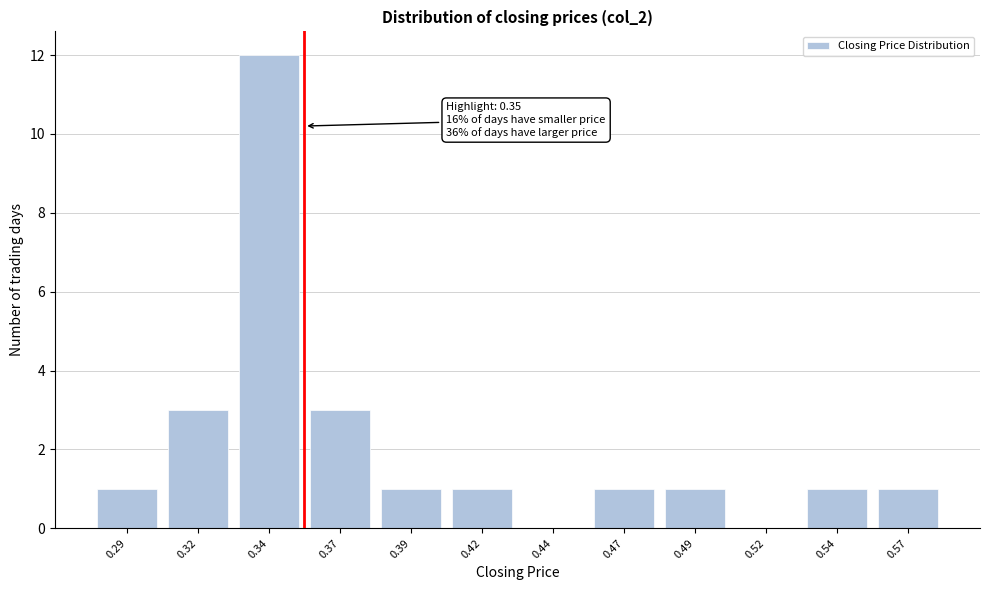

Reading left to right, transcribe all the data shown in this chart.

0.29=1	0.32=3	0.34=12	0.37=3	0.39=1	0.42=1	0.44=0	0.47=1	0.49=1	0.52=0	0.54=1	0.57=1